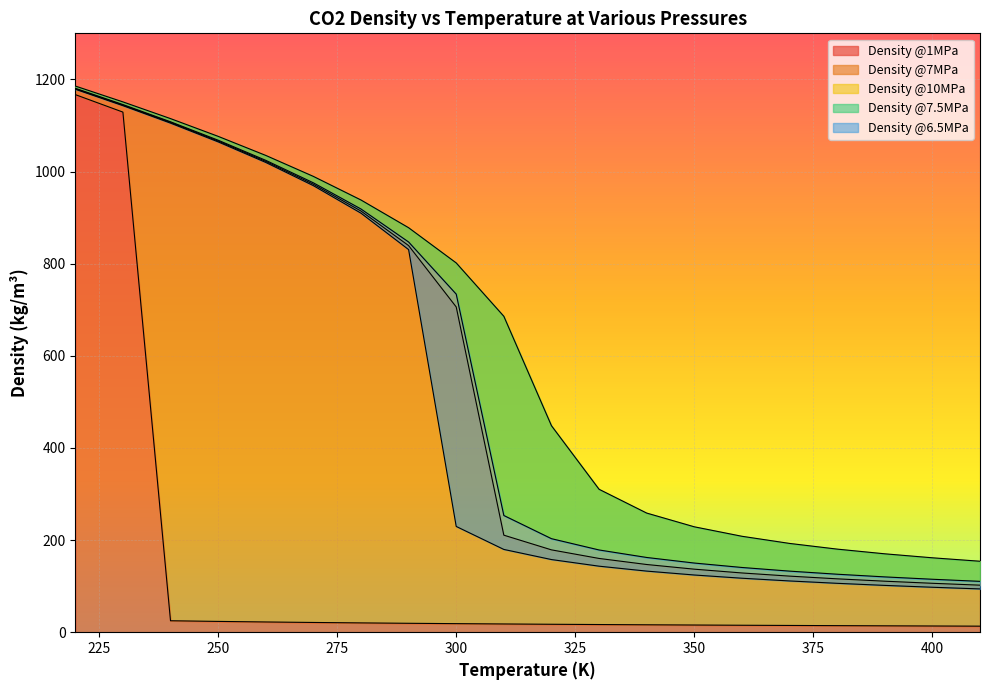

What value does the Density @6.5MPa series have at 360?

117.2